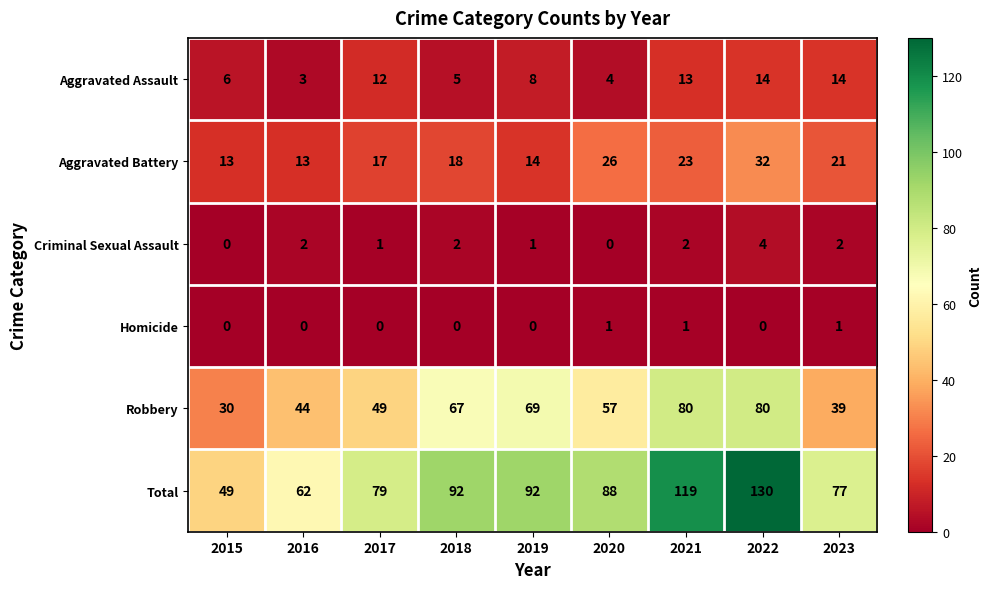

What is the maximum value shown in the chart?

130